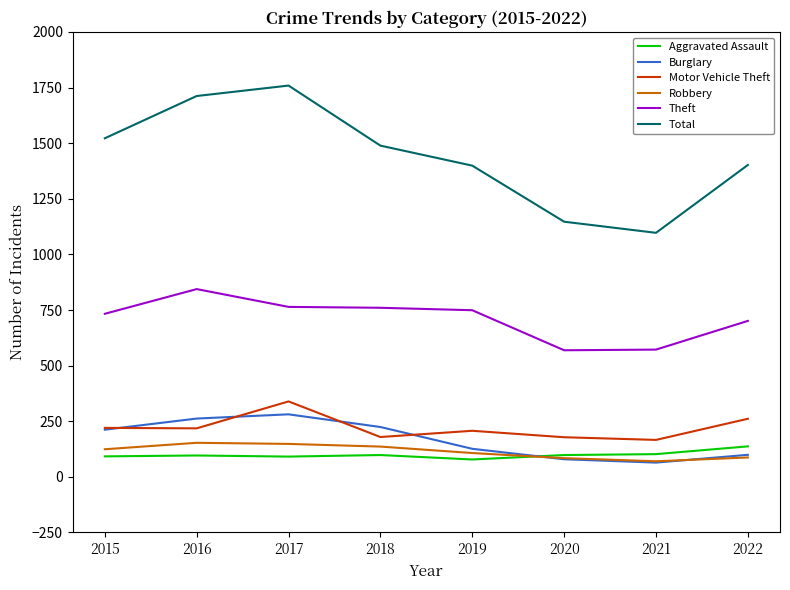

Where does the Motor Vehicle Theft series first go above 218?

2015